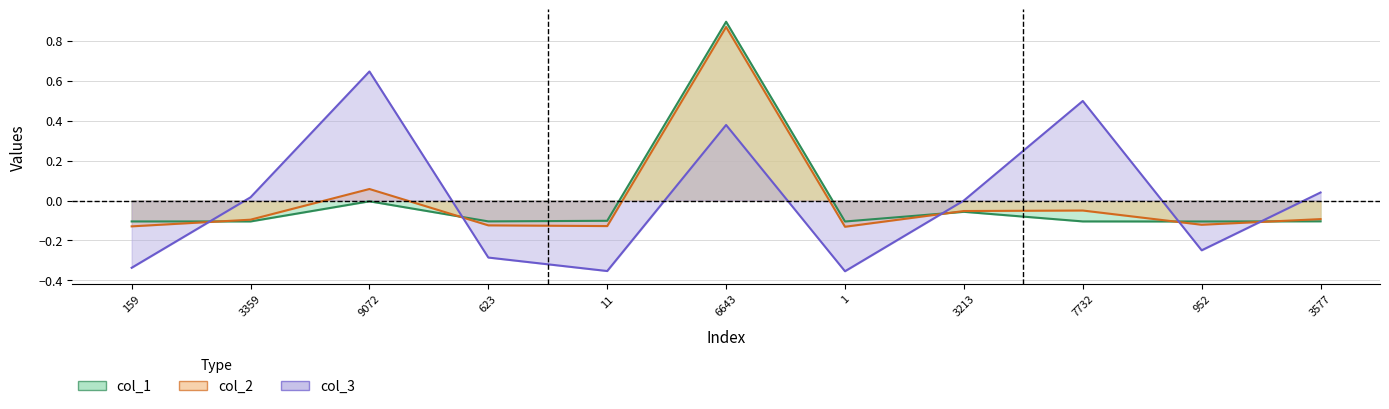

True or false: col_3 has a value of 0.9 at 9072.

False